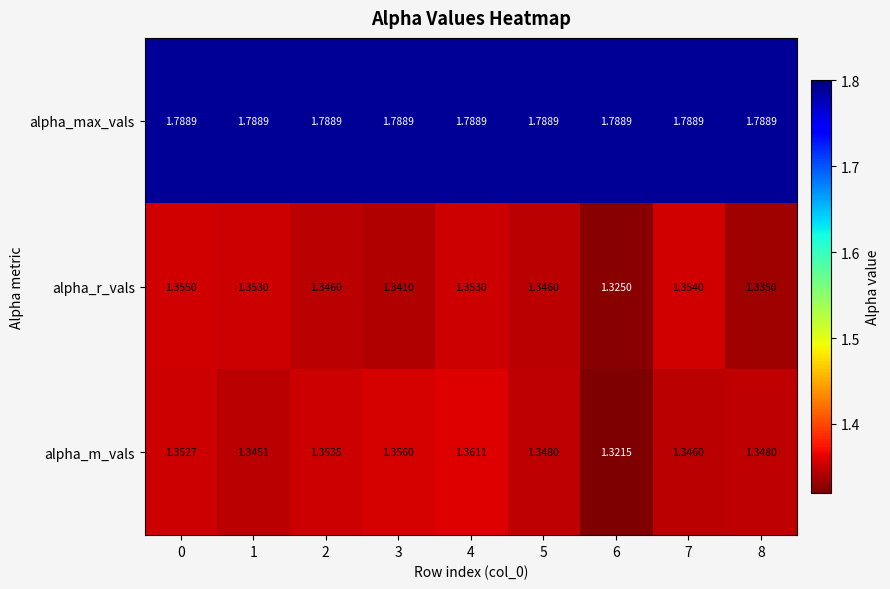

At 7, list the series in order from smallest to largest.

alpha_m_vals, alpha_r_vals, alpha_max_vals